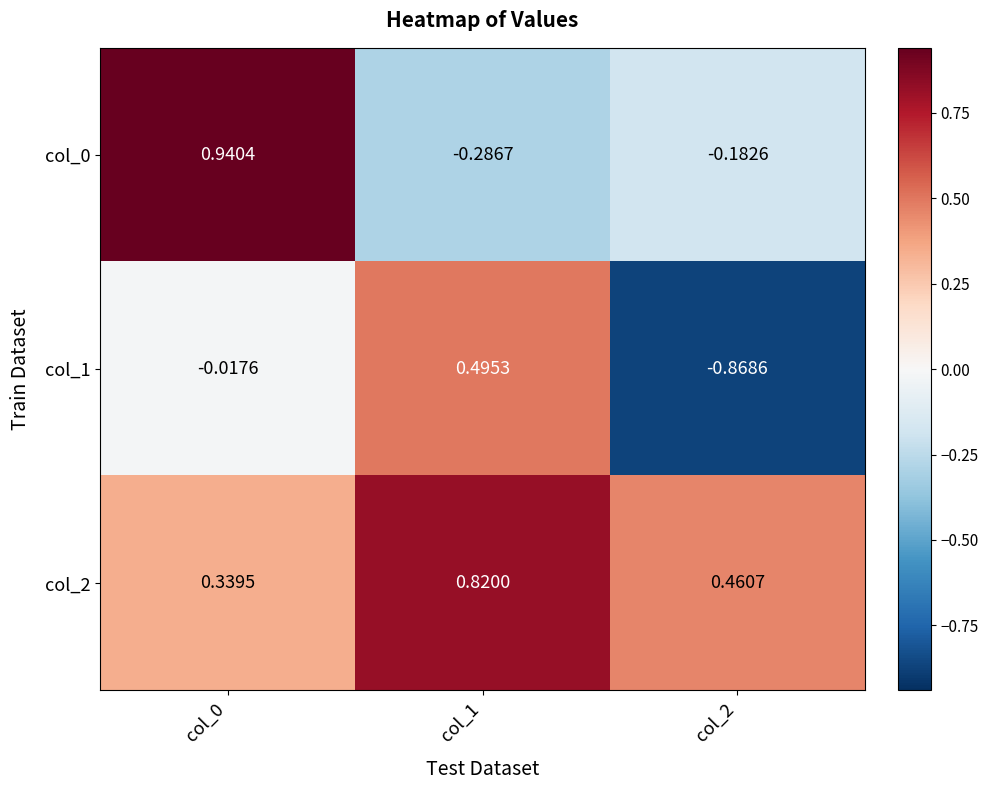

Is the value of col_2 at col_1 greater than the value of col_0 at col_0?

No